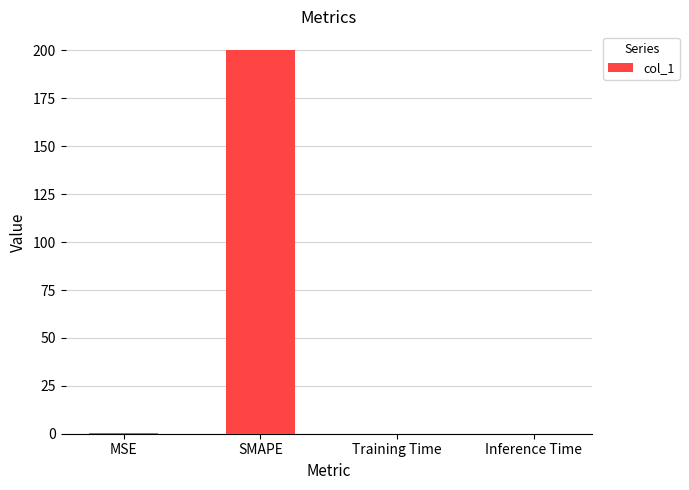

Read the value at SMAPE.

200.0